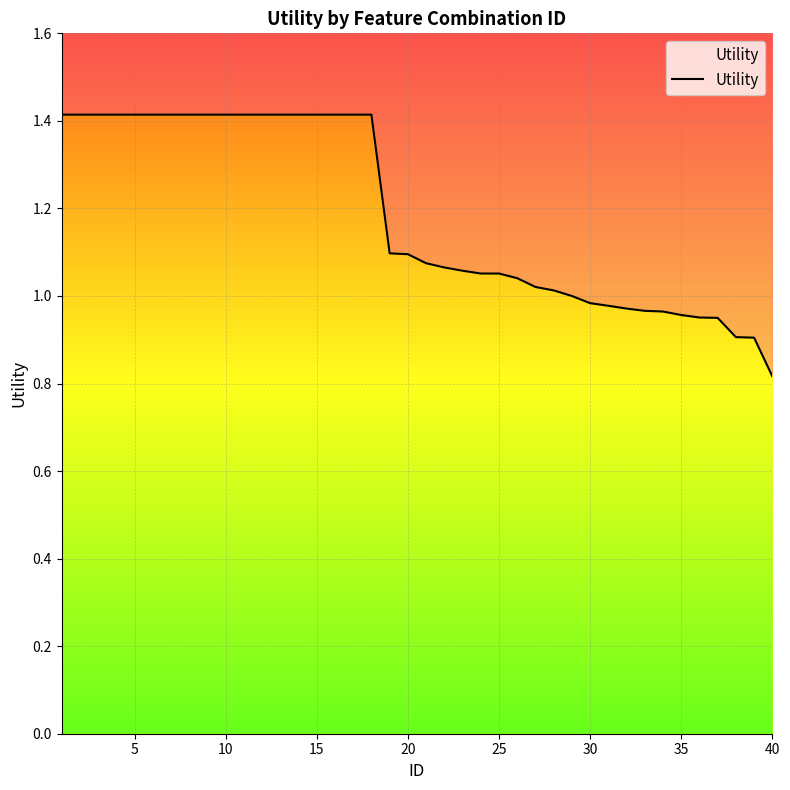

Count the number of data series in this chart.

1